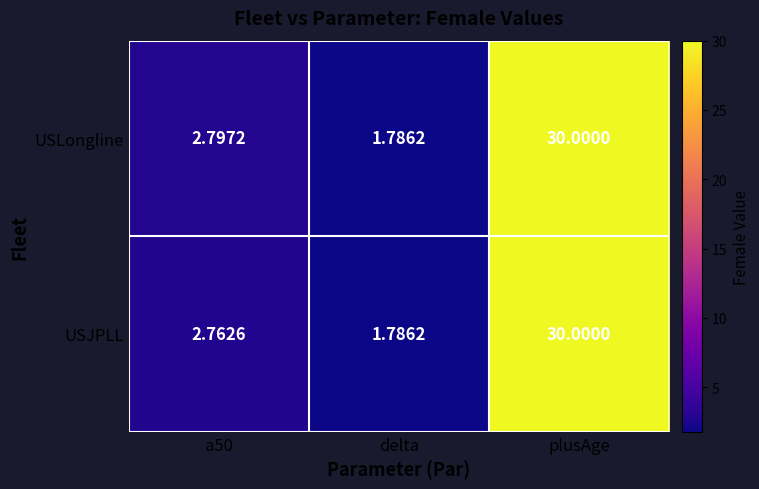

Rank the series at a50 from lowest to highest value.

USJPLL, USLongline